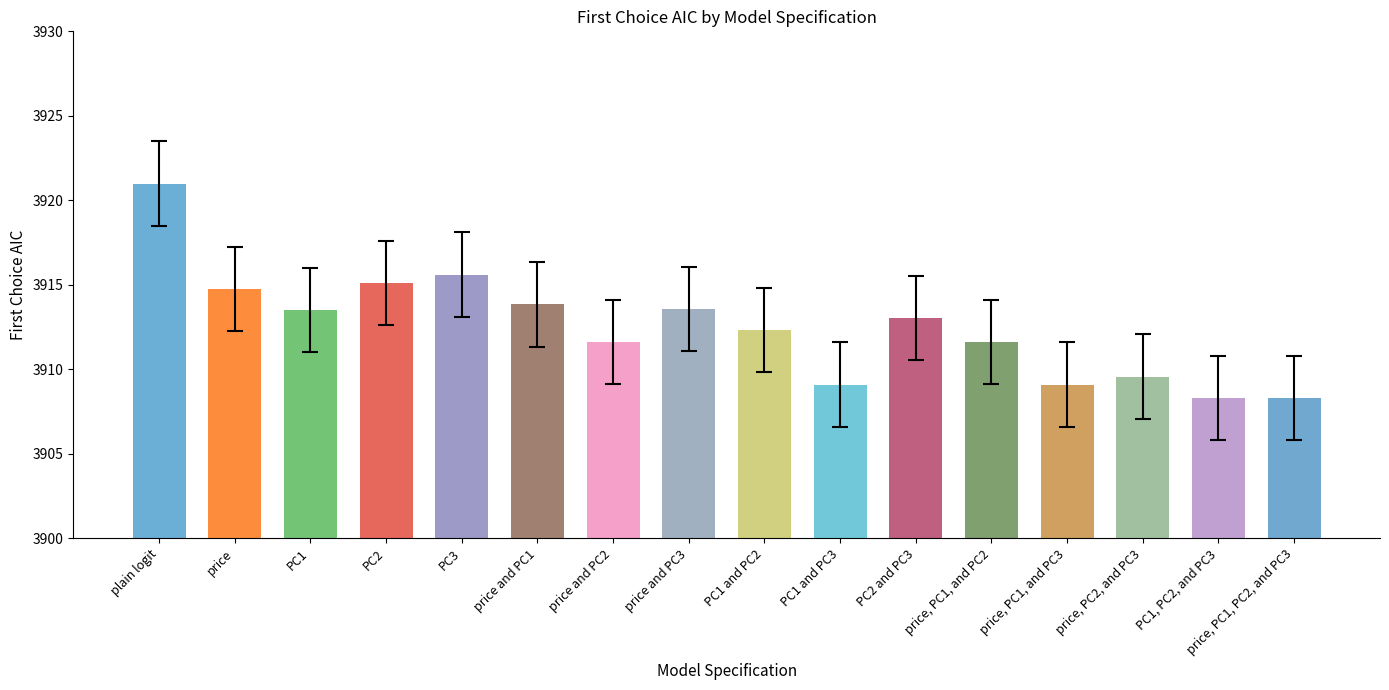

What is the difference between the maximum and minimum values?

12.7